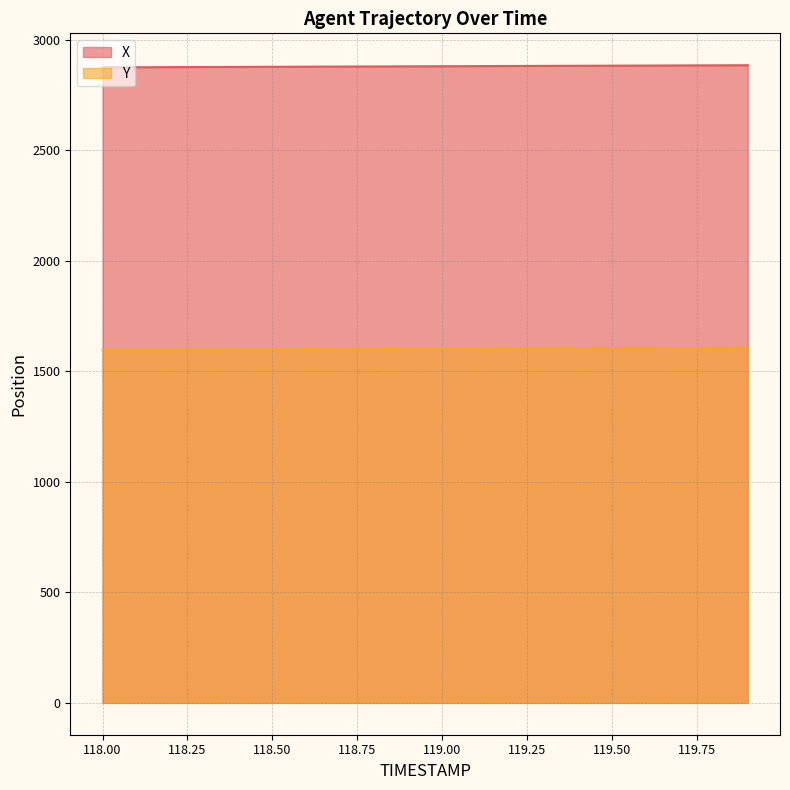

True or false: Y has more than 2 interior local peaks.

False